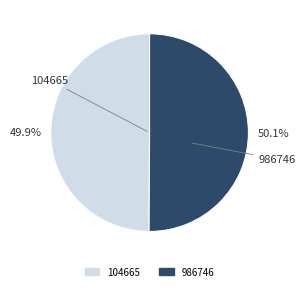

What portion of the pie excludes 986746?

49.9%